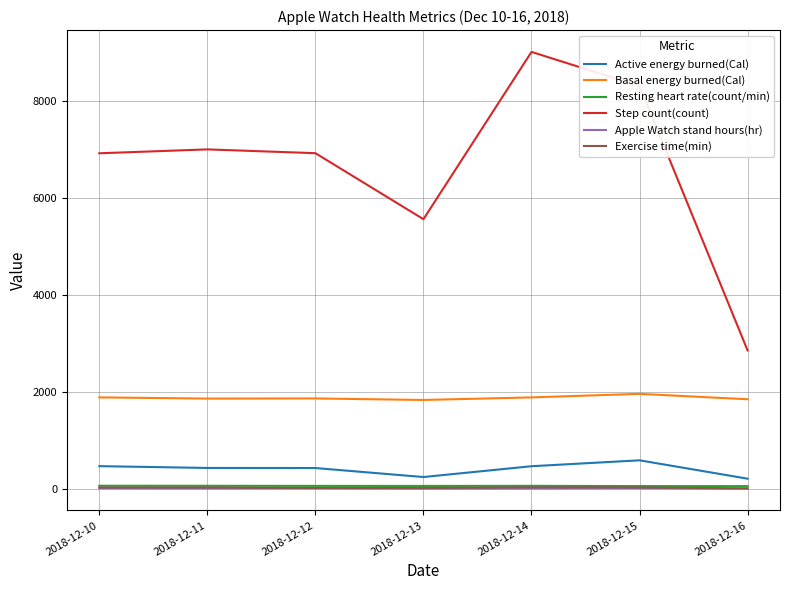

Which label corresponds to the largest value in the chart?

2018-12-14